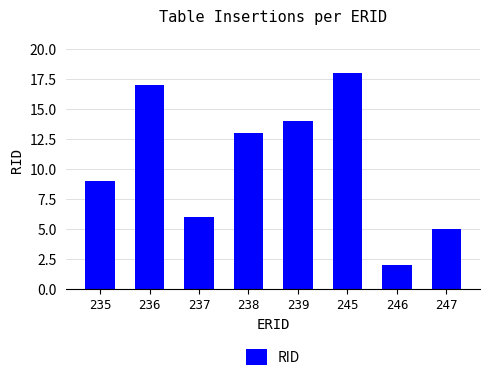

How many values are below 13?

4